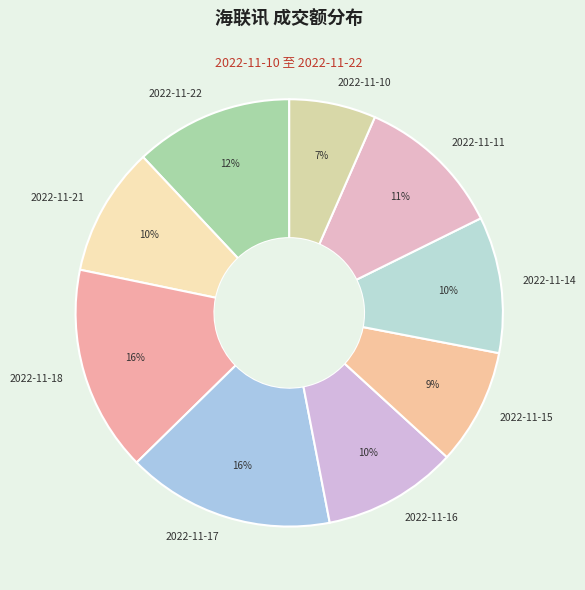

Is it true that 2022-11-22 is 1% of the pie?

False